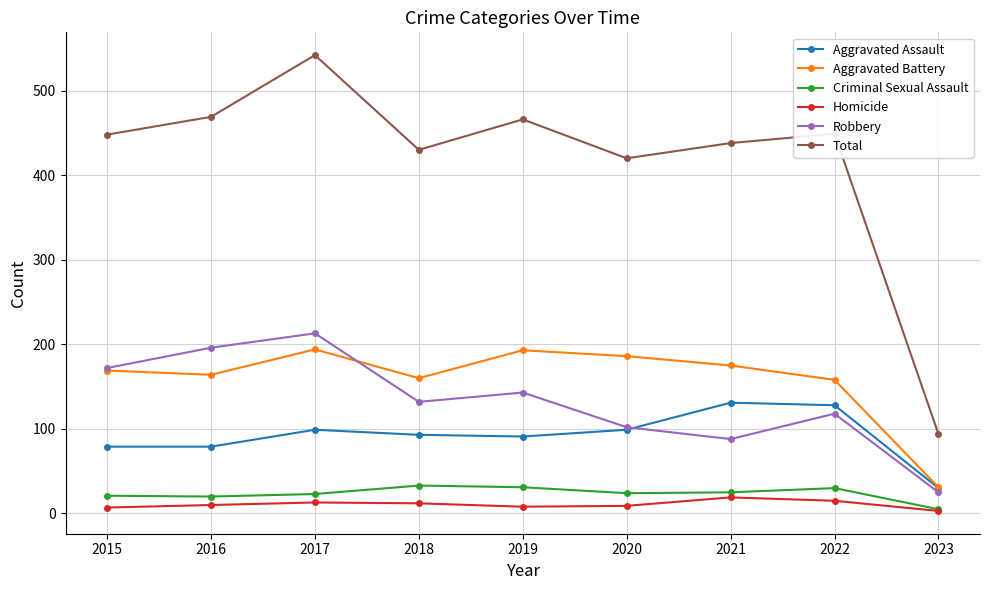

Is the value of Total at 2020 greater than the value of Aggravated Battery at 2023?

Yes